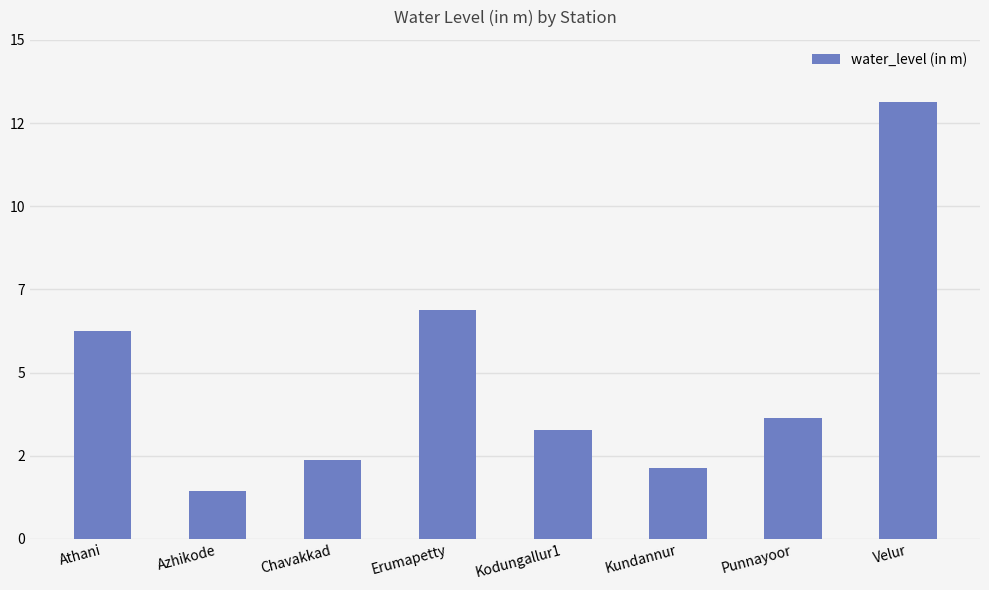

Does the chart contain any negative values?

No